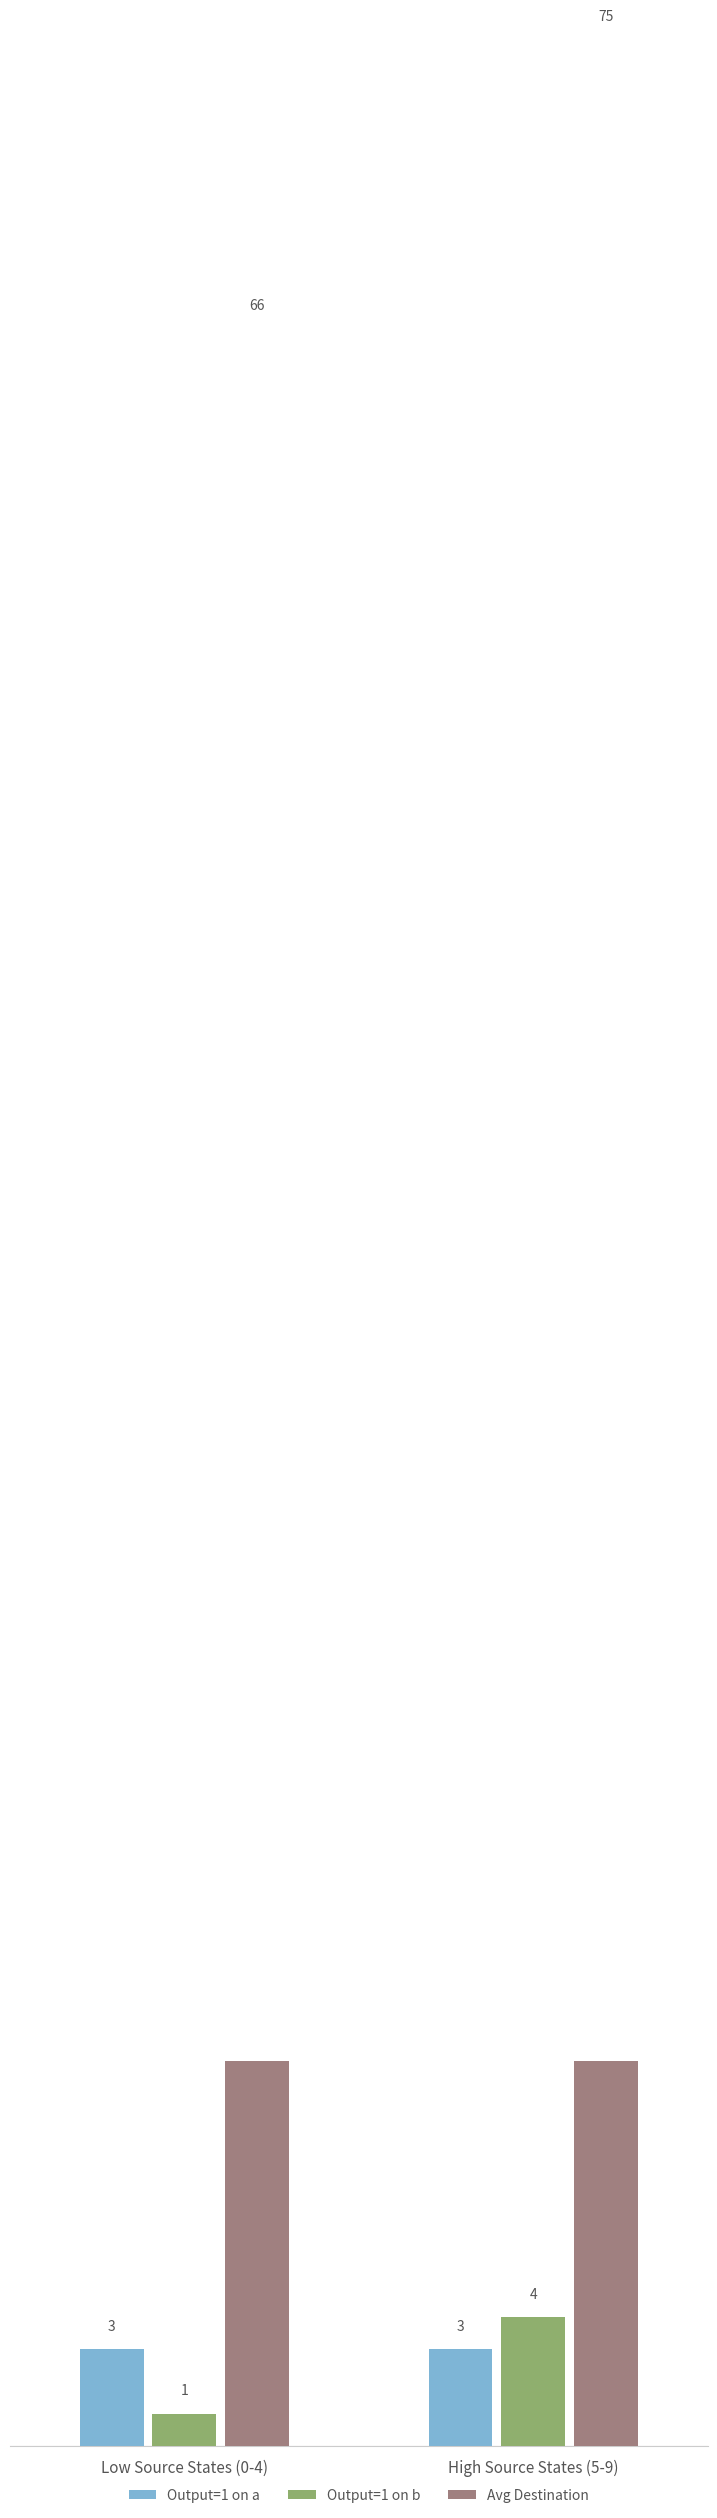

What is the minimum value shown in the chart?

1